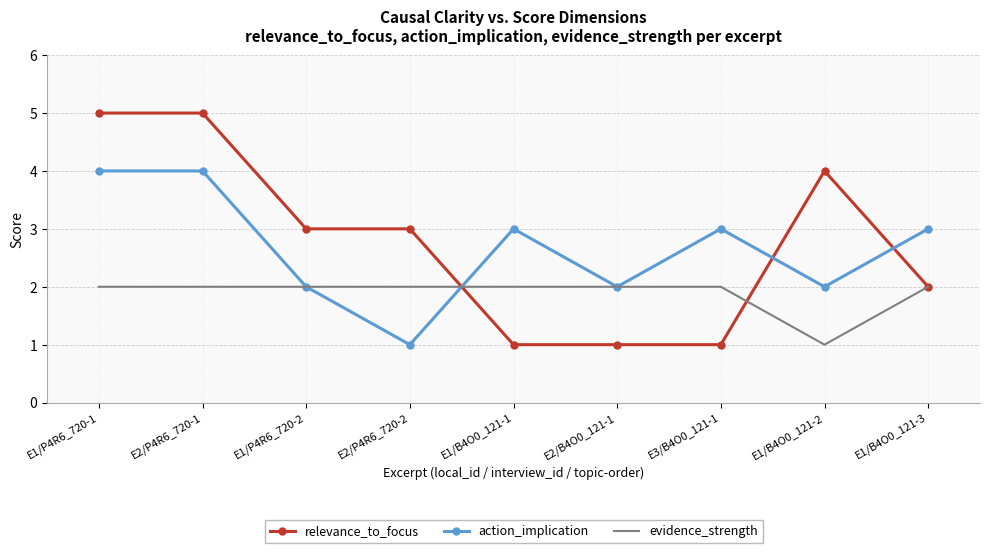

What is the greatest value displayed?

5